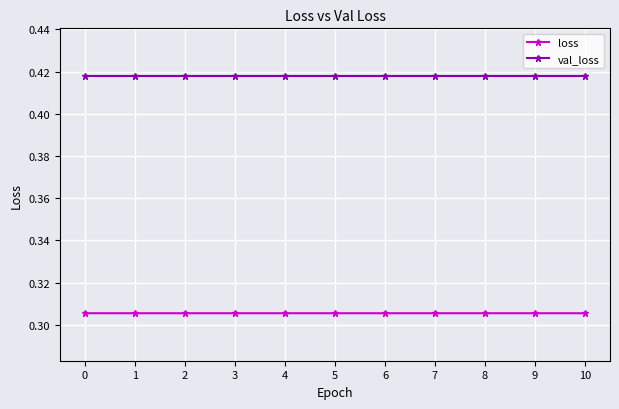

What is the sum of all val_loss values?

4.6